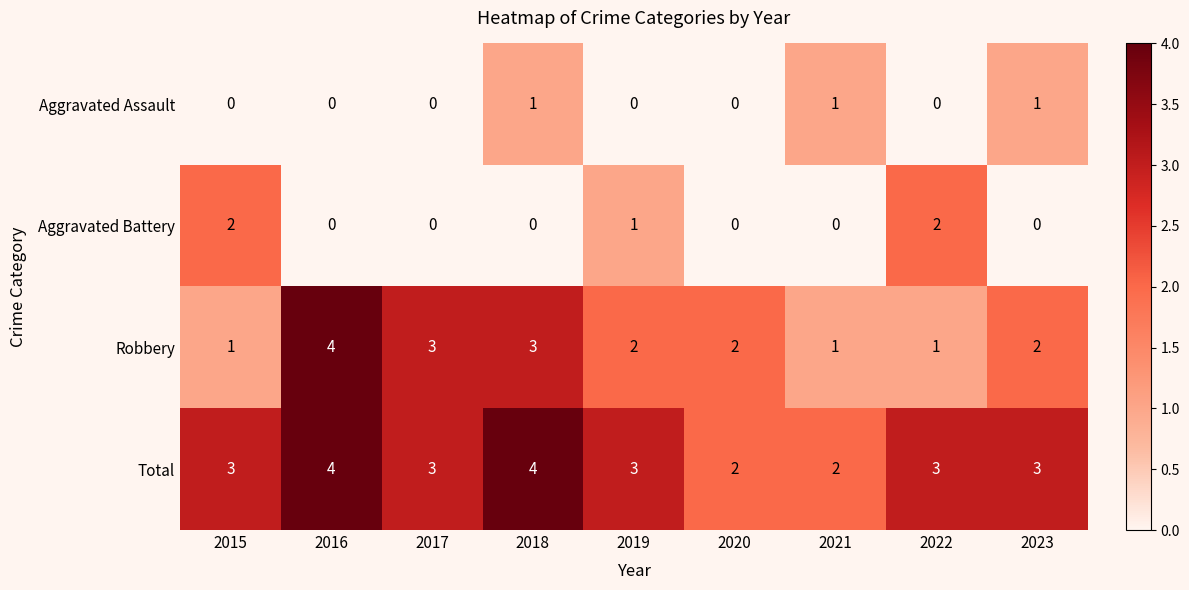

How many positive values does the Aggravated Battery series have?

3